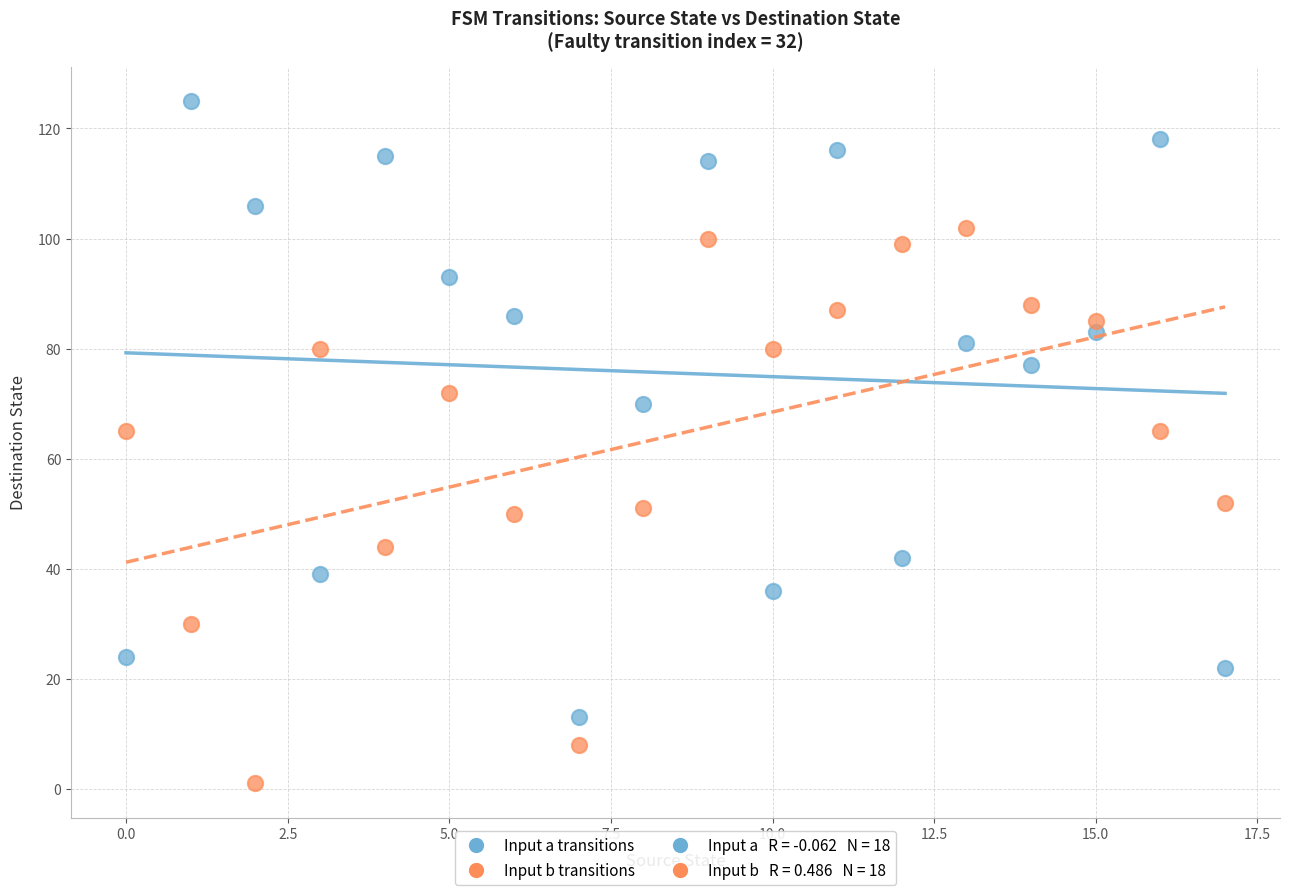

Across all data points, what is the range of Y values (max minus min)?

124